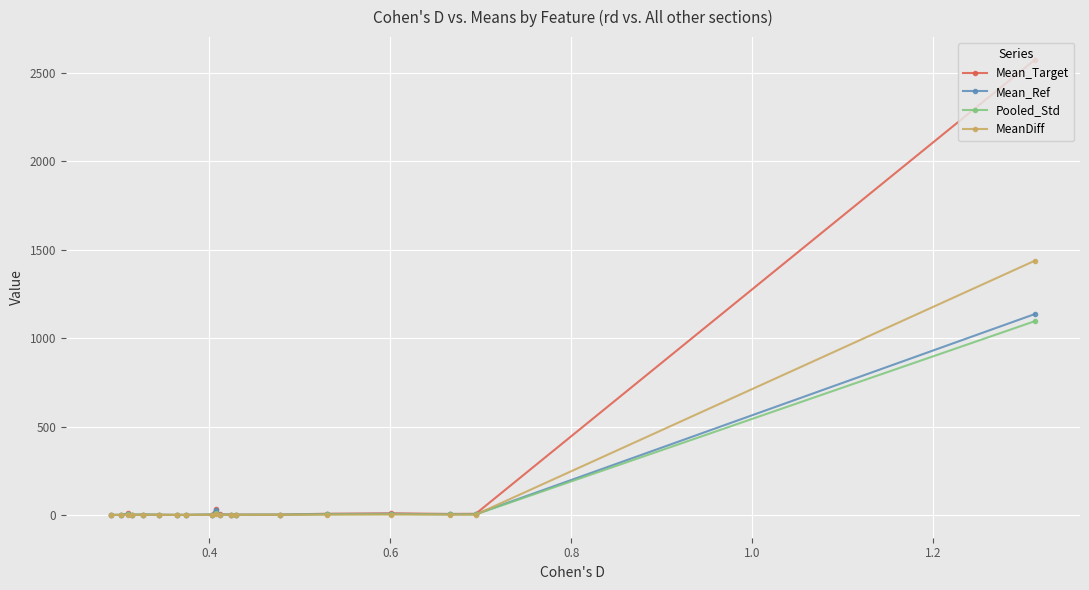

What is the maximum value for MeanDiff?

1438.3